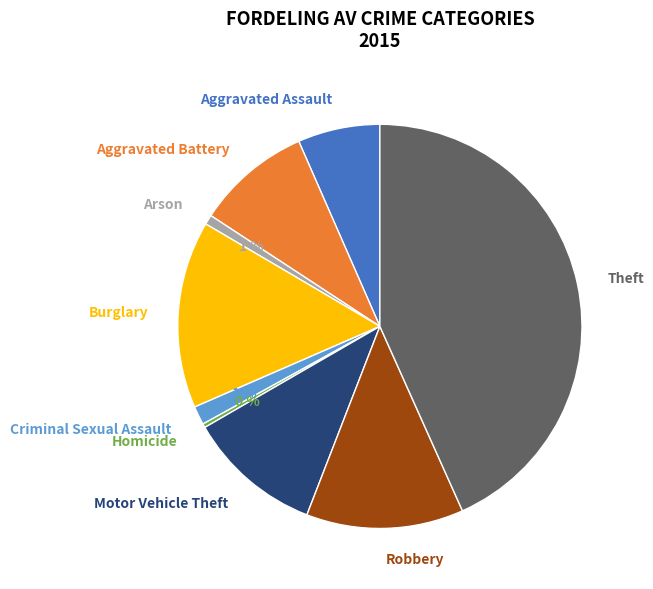

Which has a higher value, Robbery or Theft?

Theft